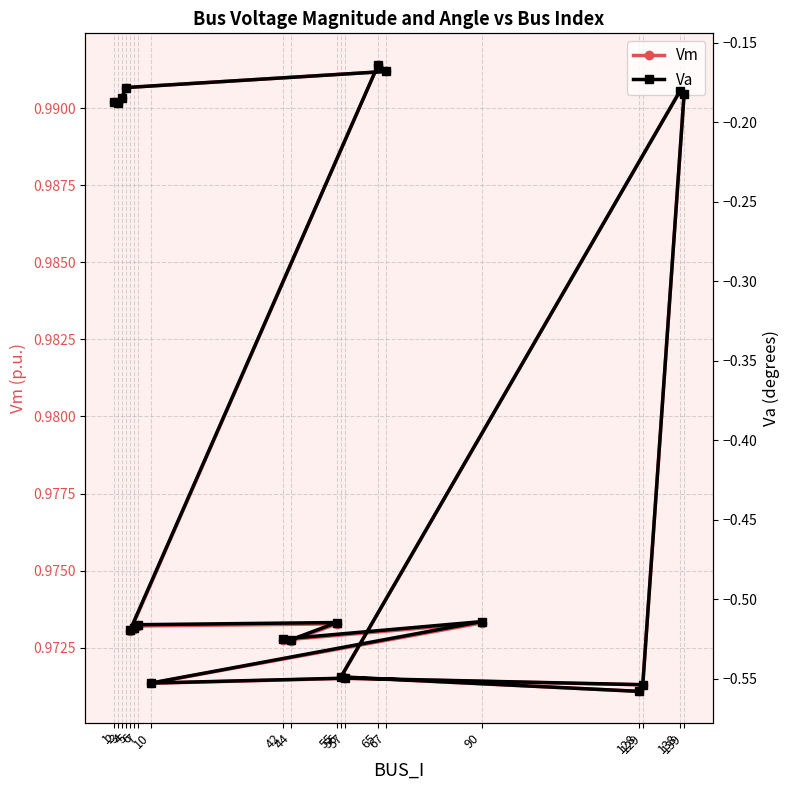

The Va series shows -0.5 at 42. True or false?

True